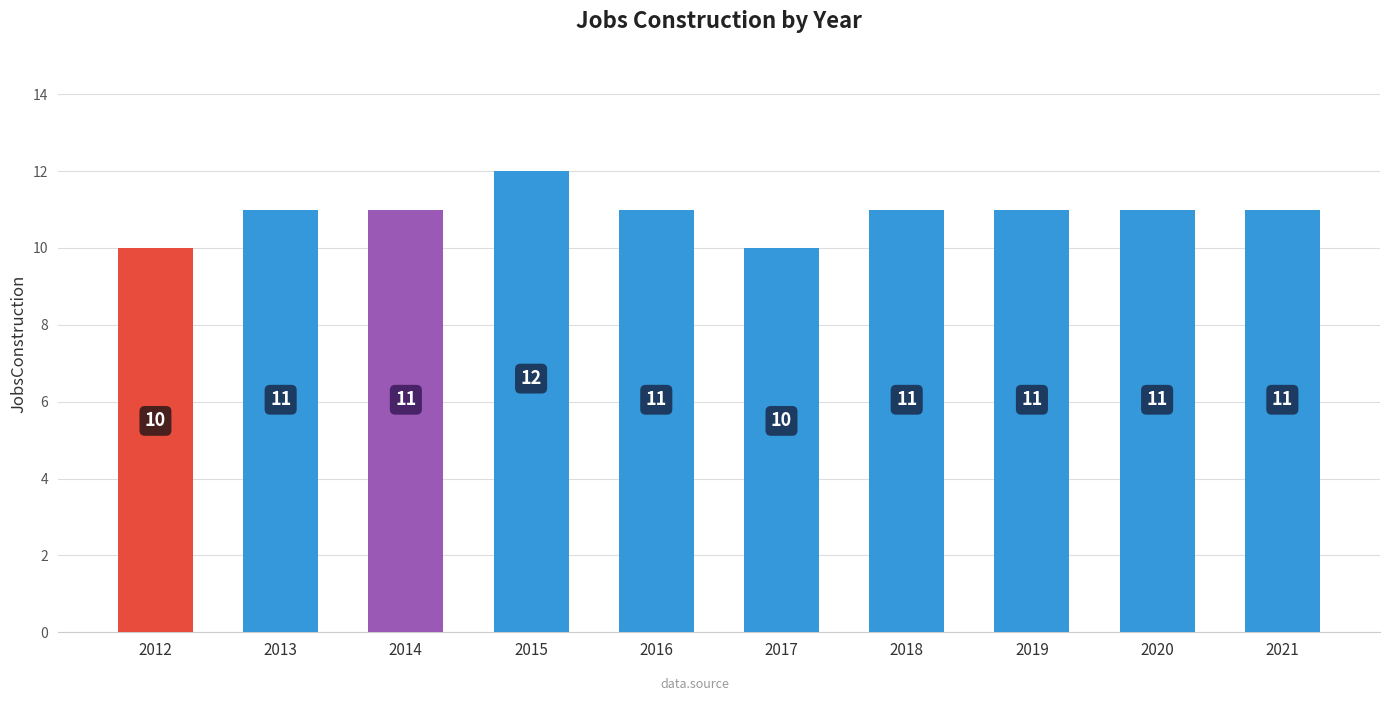

What is the ratio of the value at 2018 to the value at 2021?

1.0